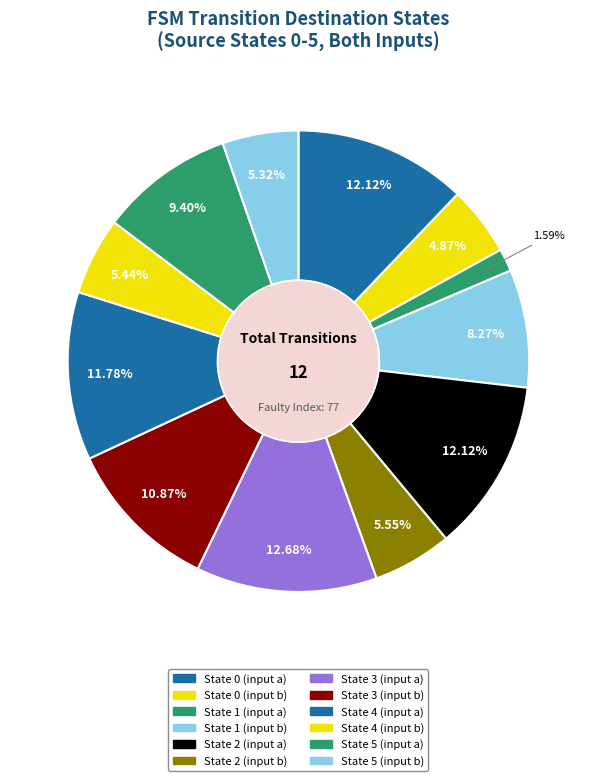

What is the ratio of the value at State 2 (input b) to the value at State 3 (input a)?

0.4